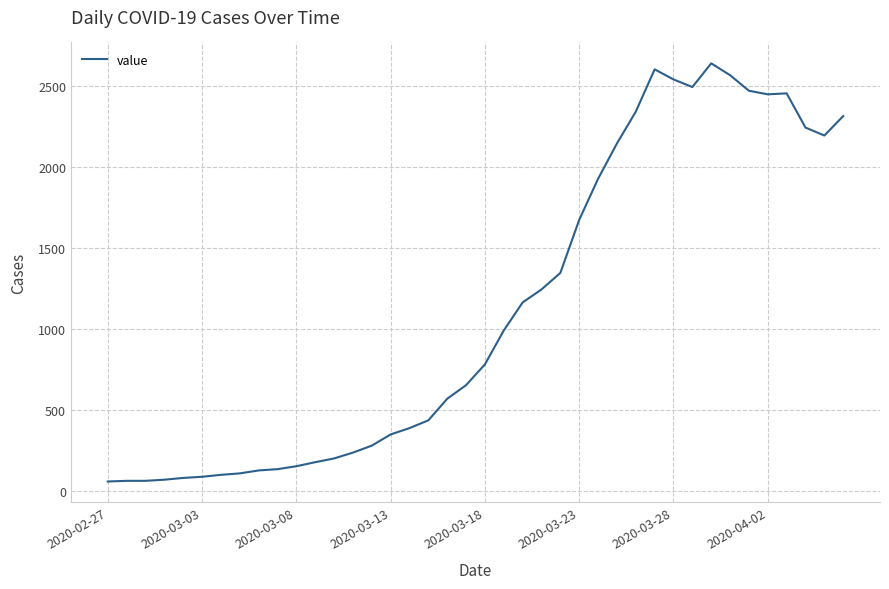

What is the difference between the maximum and minimum values?

2578